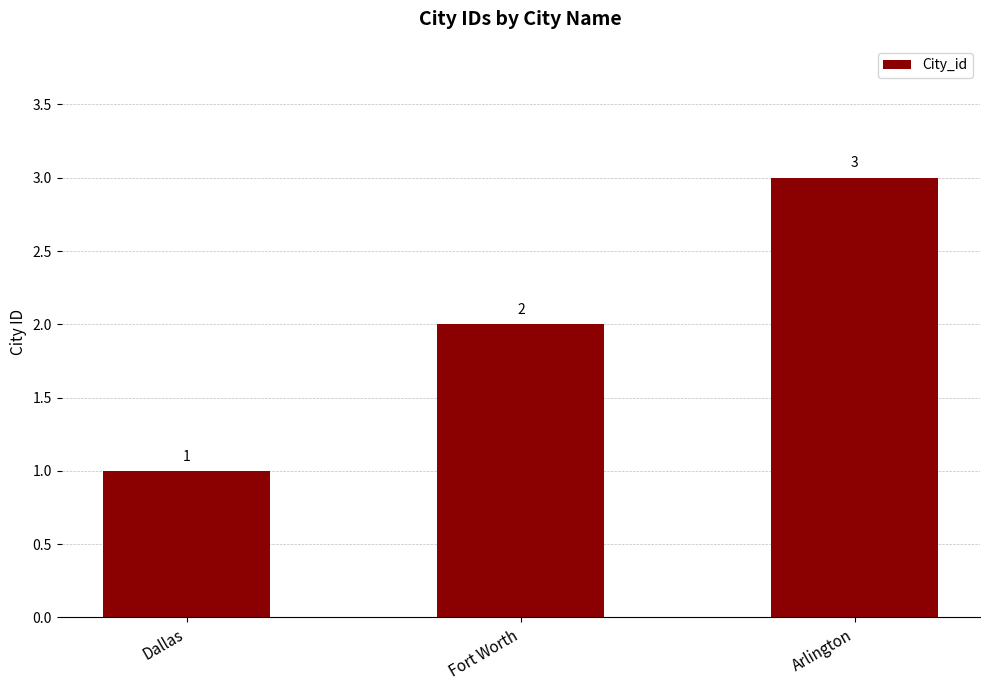

Reading left to right, what are all the values shown in this chart?

Dallas=1	Fort Worth=2	Arlington=3